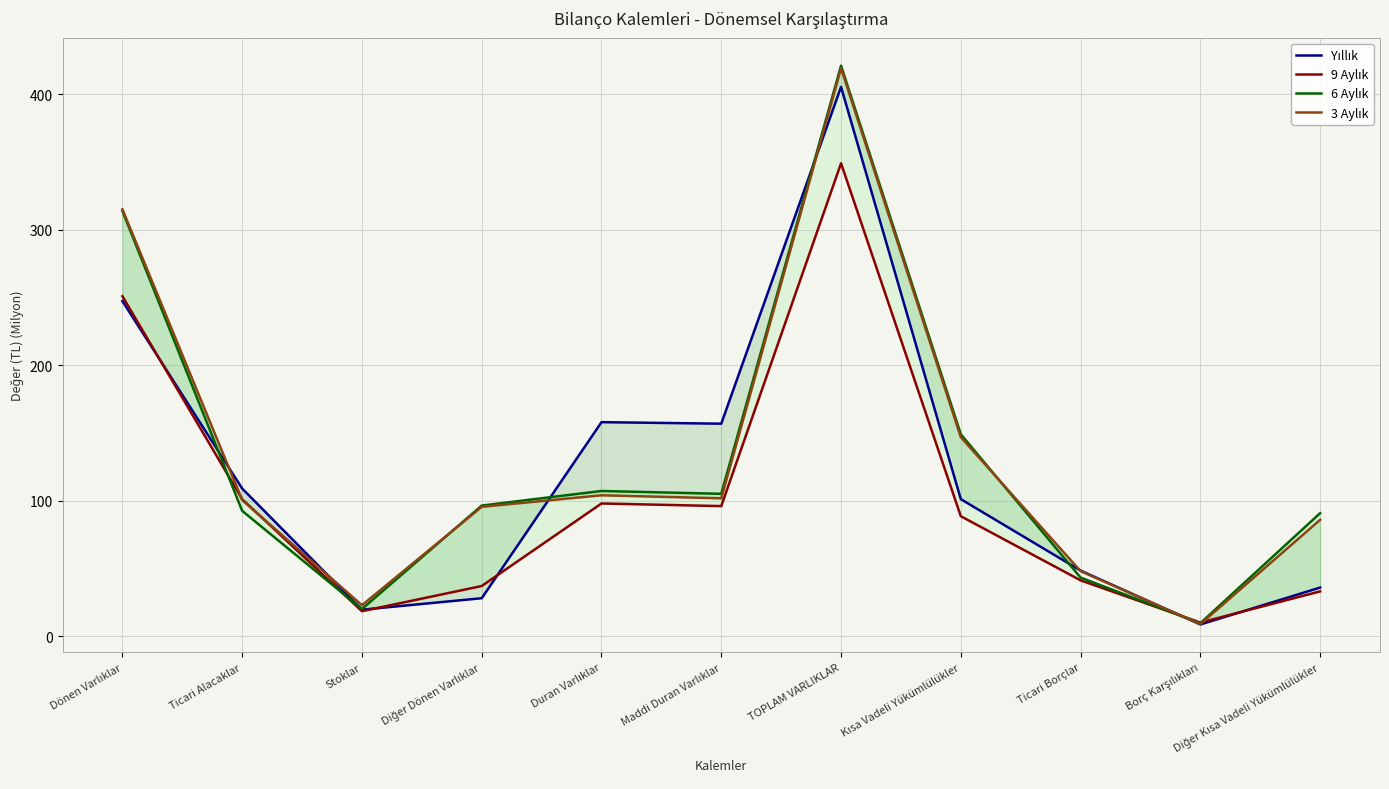

Which category has the lowest value across all series?

Borç Karşılıkları